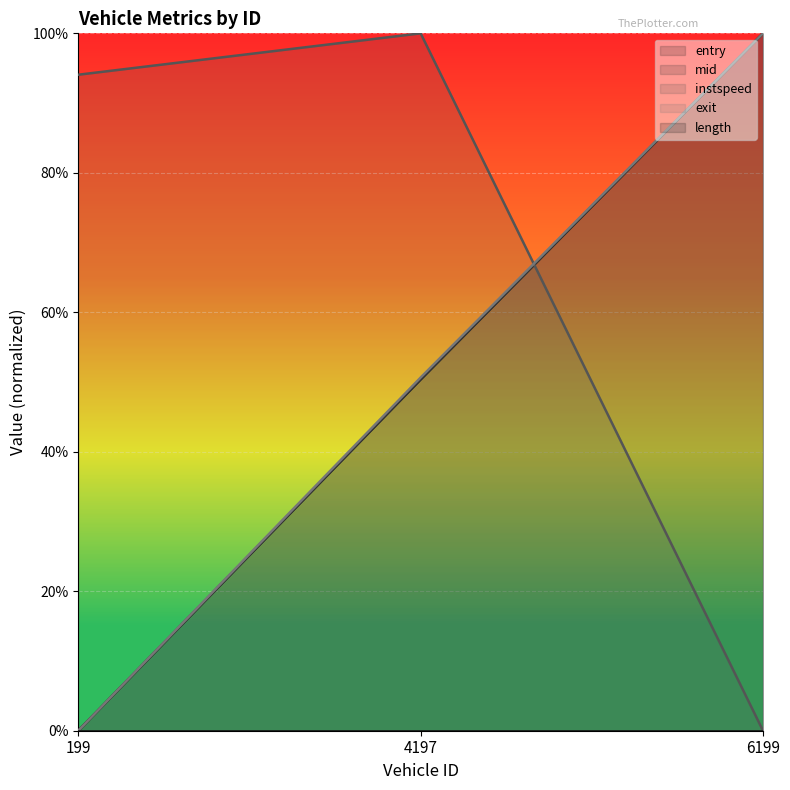

What is the highest value of the exit series?

1.0